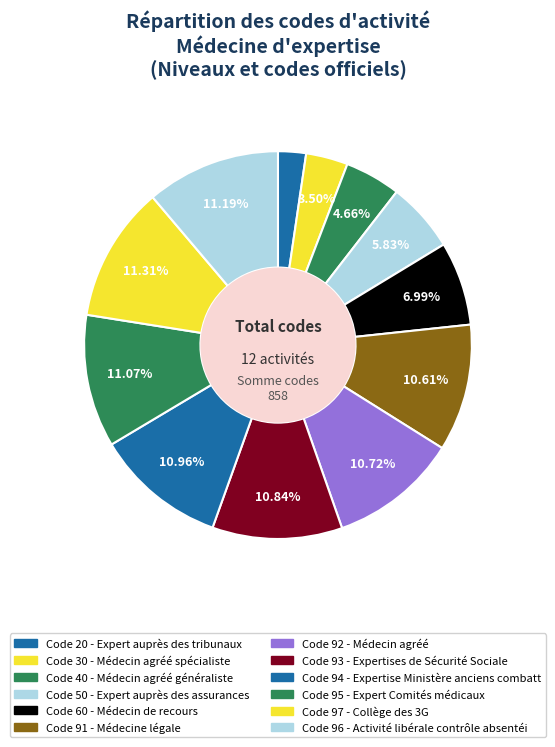

Count the number of slices in the pie.

12